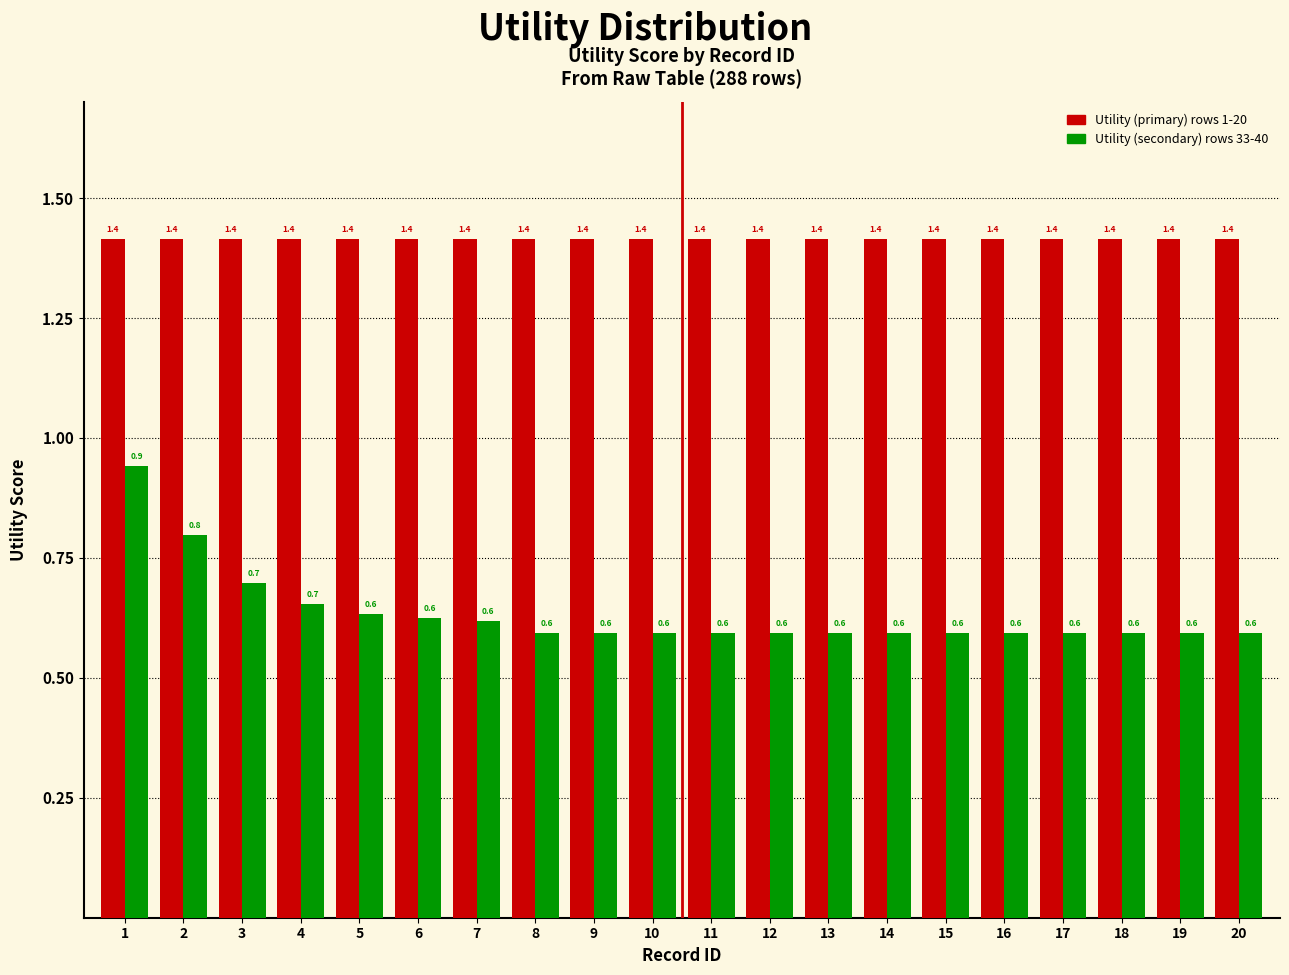

Reading left to right, list all the values displayed in this chart.

Utility (primary): 1.4	1.4	1.4	1.4	1.4	1.4	1.4	1.4	1.4	1.4	1.4	1.4	1.4	1.4	1.4	1.4	1.4	1.4	1.4	1.4
Utility (secondary): 0.9	0.8	0.7	0.7	0.6	0.6	0.6	0.6	0.6	0.6	0.6	0.6	0.6	0.6	0.6	0.6	0.6	0.6	0.6	0.6